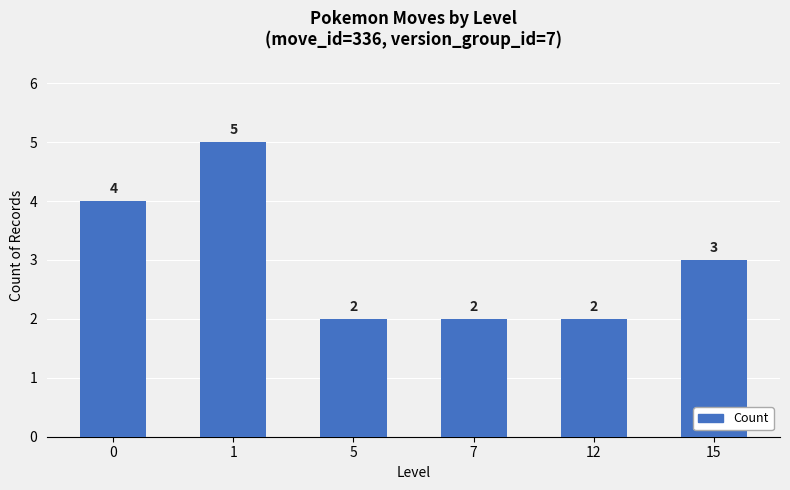

How many values are between 2 and 4?

5